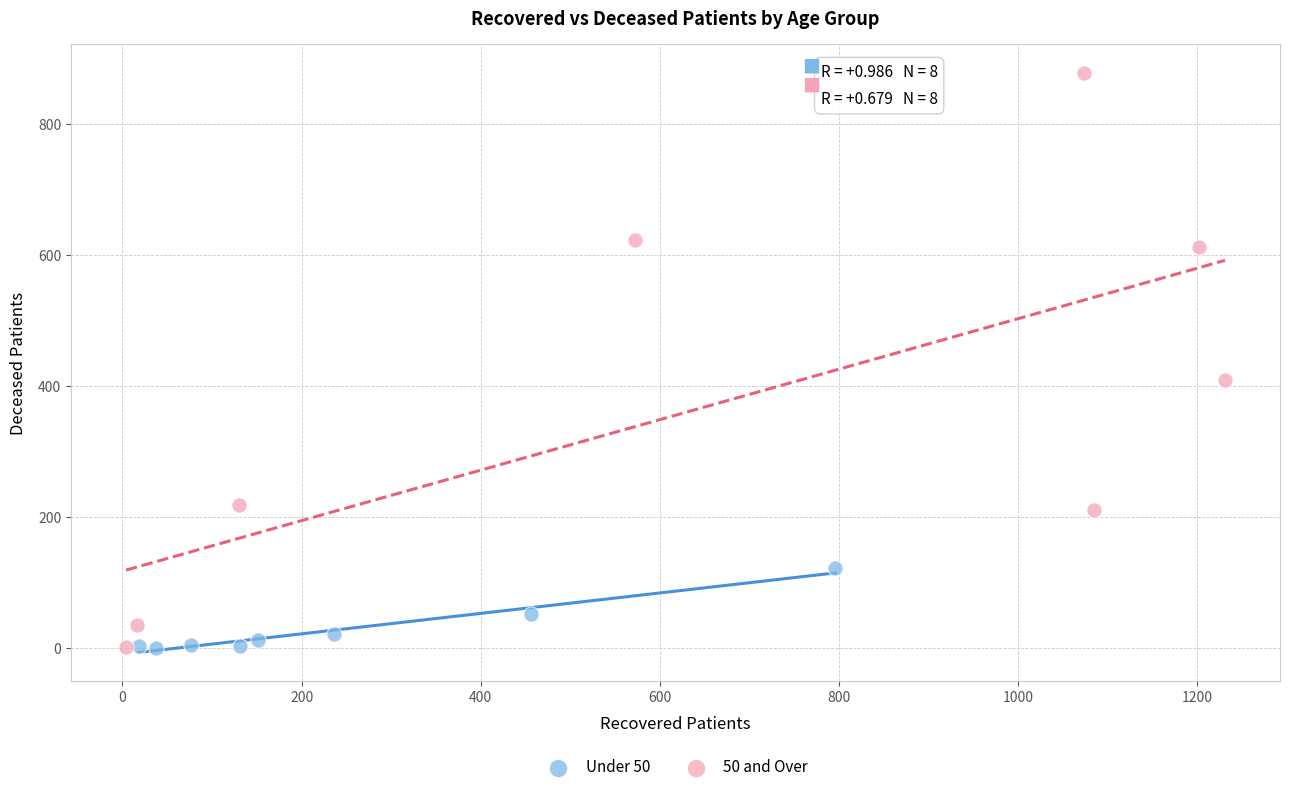

Which series contains the highest Y value?

50 and Over